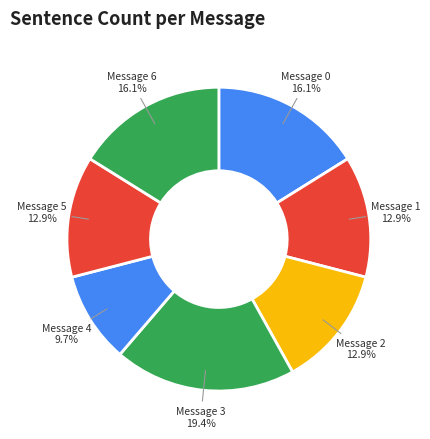

What is the largest slice in the pie chart?

Message 3